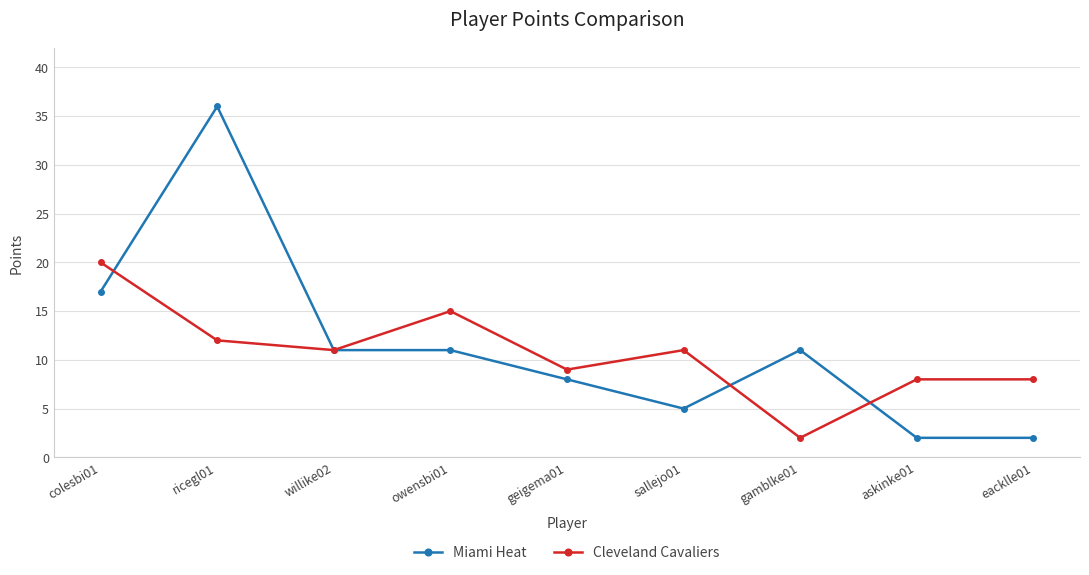

How many series are shown in this chart?

2